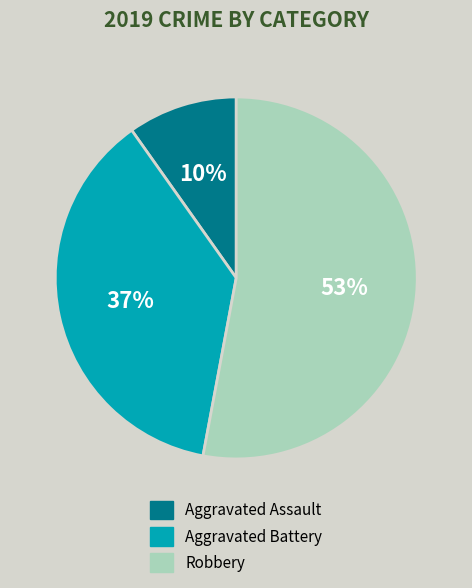

To the nearest percent, what is the difference between the Aggravated Assault and Aggravated Battery slice percentages?

27%